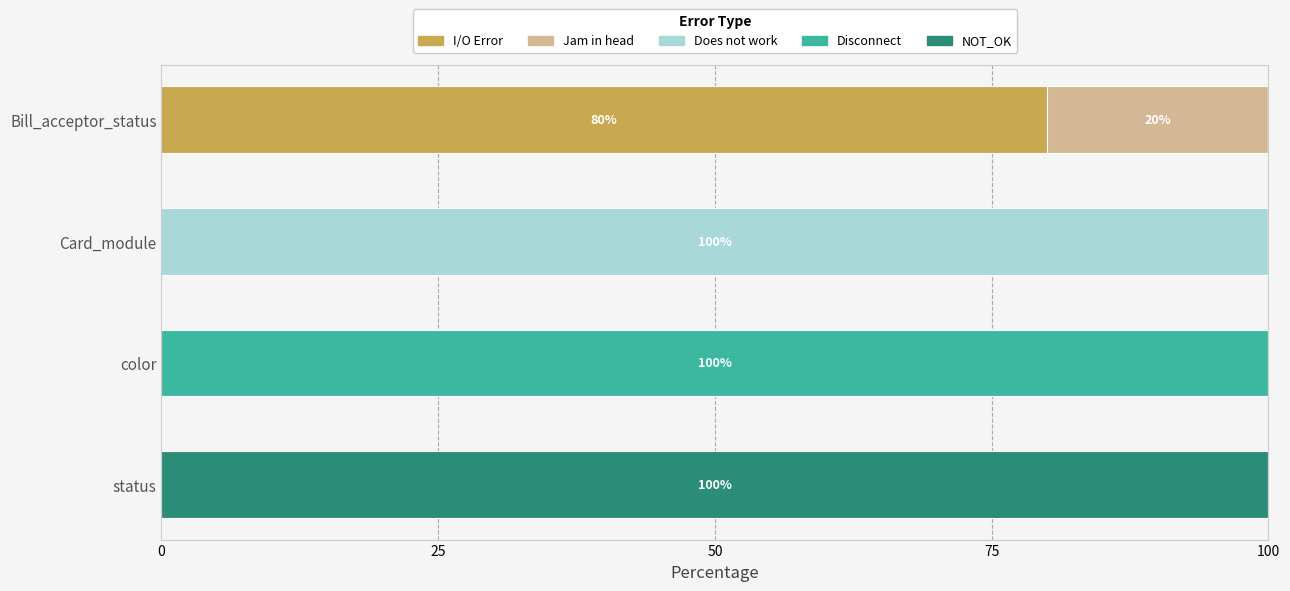

What is the total value across all series at status?

100